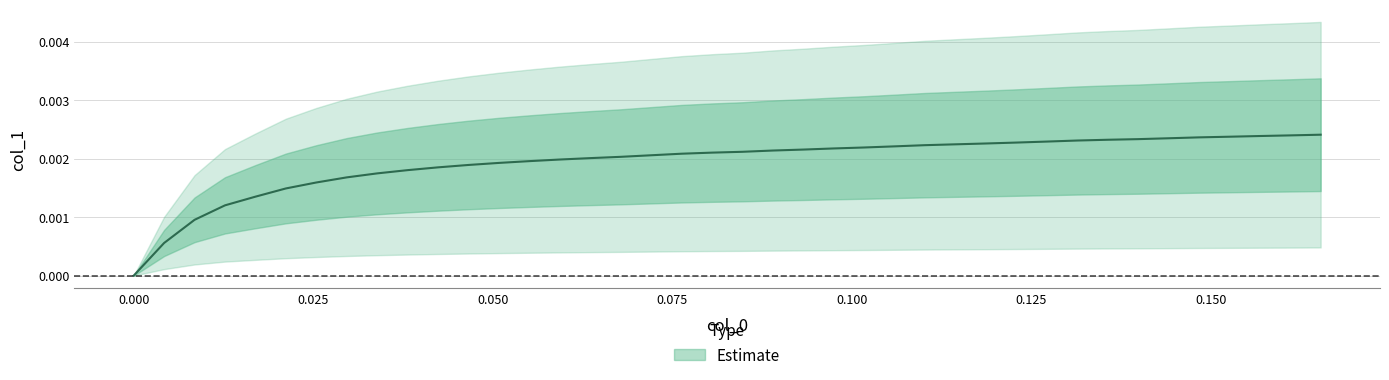

Rank the categories by value from highest to lowest.

0.165254, 0.161017, 0.15678, 0.152542, 0.148305, 0.144068, 0.139831, 0.135593, 0.131356, 0.127119, 0.122881, 0.118644, 0.114407, 0.110169, 0.105932, 0.101695, 0.0974576, 0.0932203, 0.0889831, 0.0847458, 0.0805085, 0.0762712, 0.0720339, 0.0677966, 0.0635593, 0.059322, 0.0550847, 0.0508475, 0.0466102, 0.0423729, 0.0381356, 0.0338983, 0.029661, 0.0254237, 0.0211864, 0.0169492, 0.0127119, 0.00847458, 0.00423729, 0.0